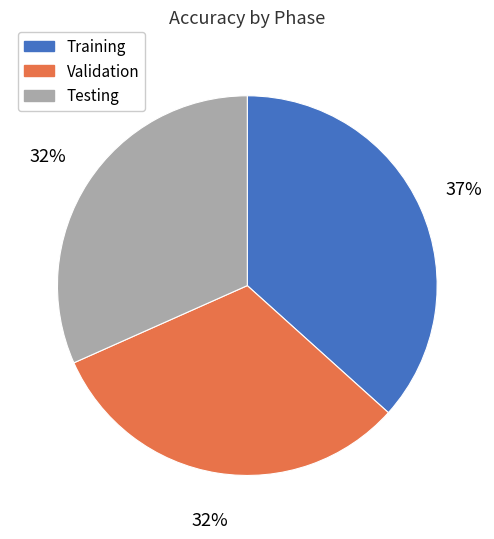

What is the ratio of the value at Validation to the value at Testing?

1.0